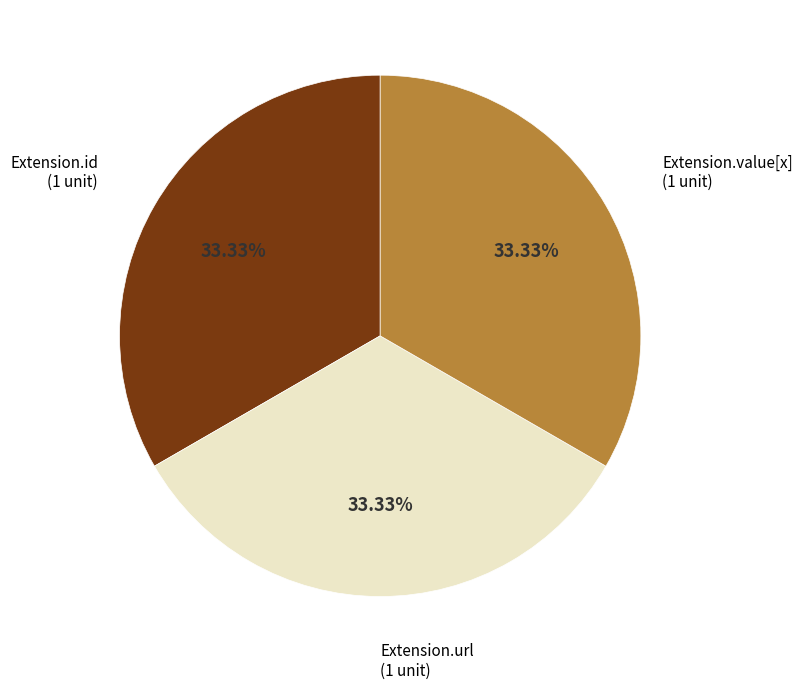

Approximately how many times larger is the value at Extension.id compared to Extension.value[x]?

1.0